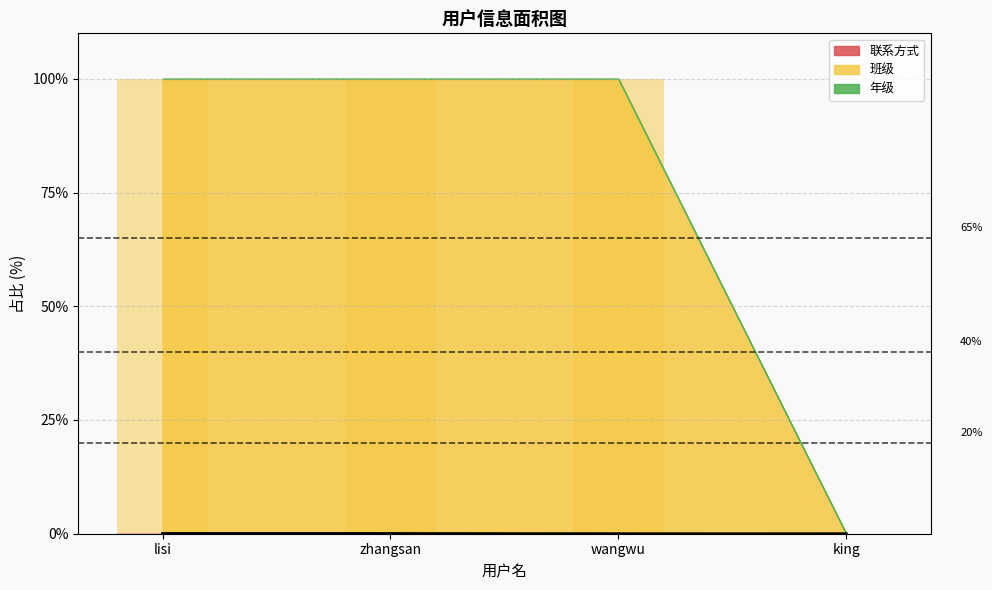

Is it true that 班级 equals 38.5 at king?

False